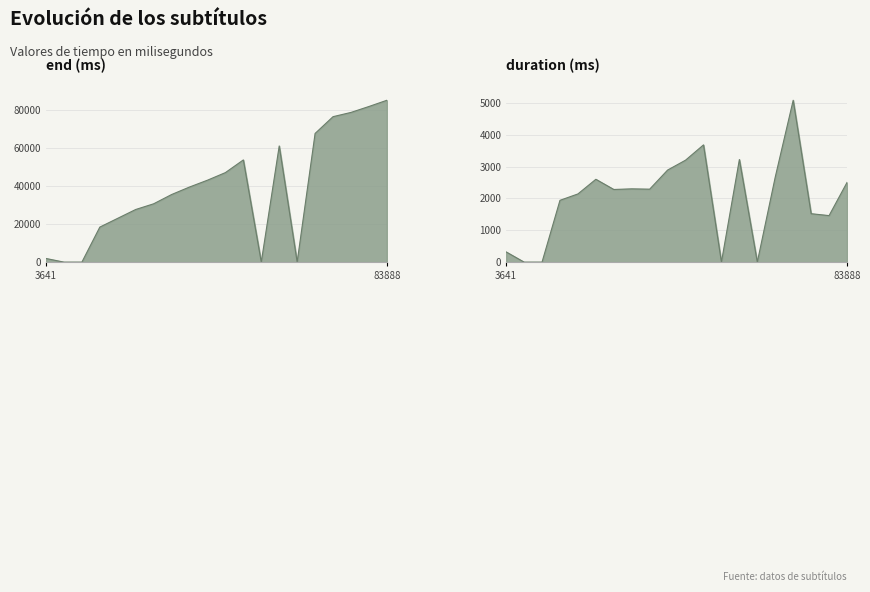

Which has a higher value, 6 or 17?

17